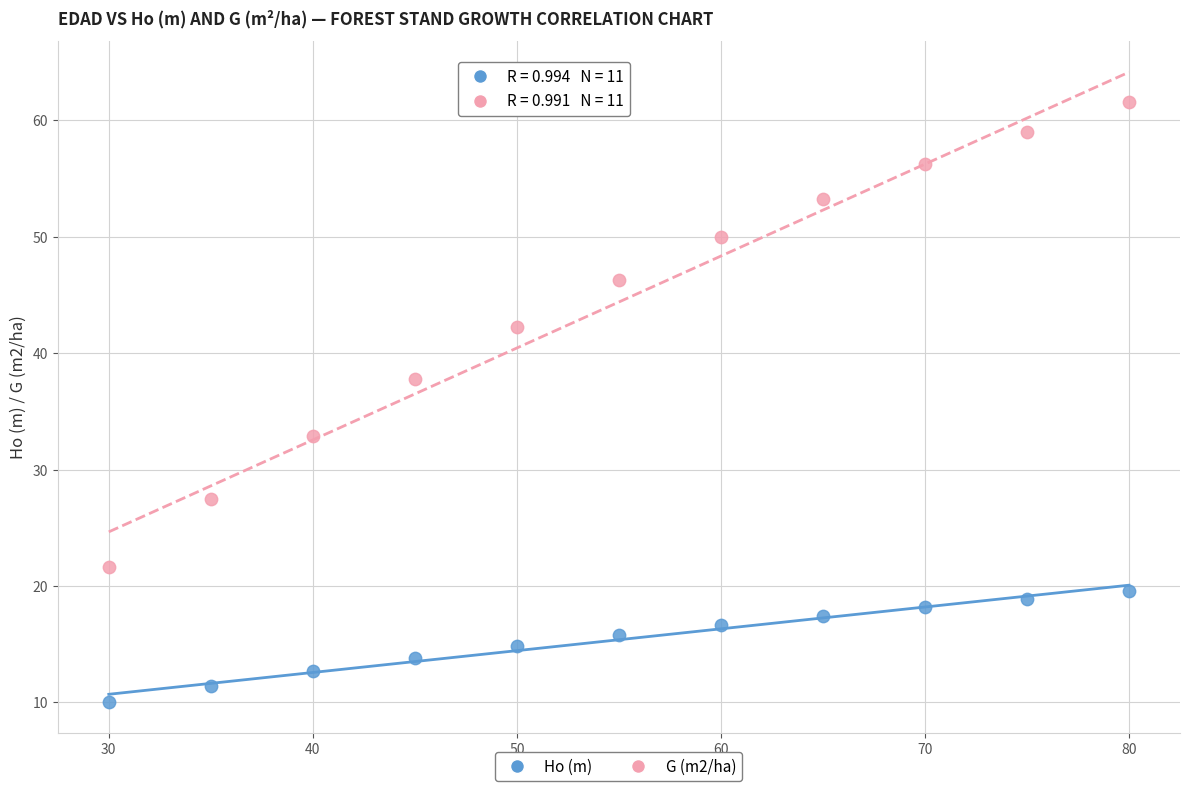

Across all series, what Y value is closest to 35?

32.9